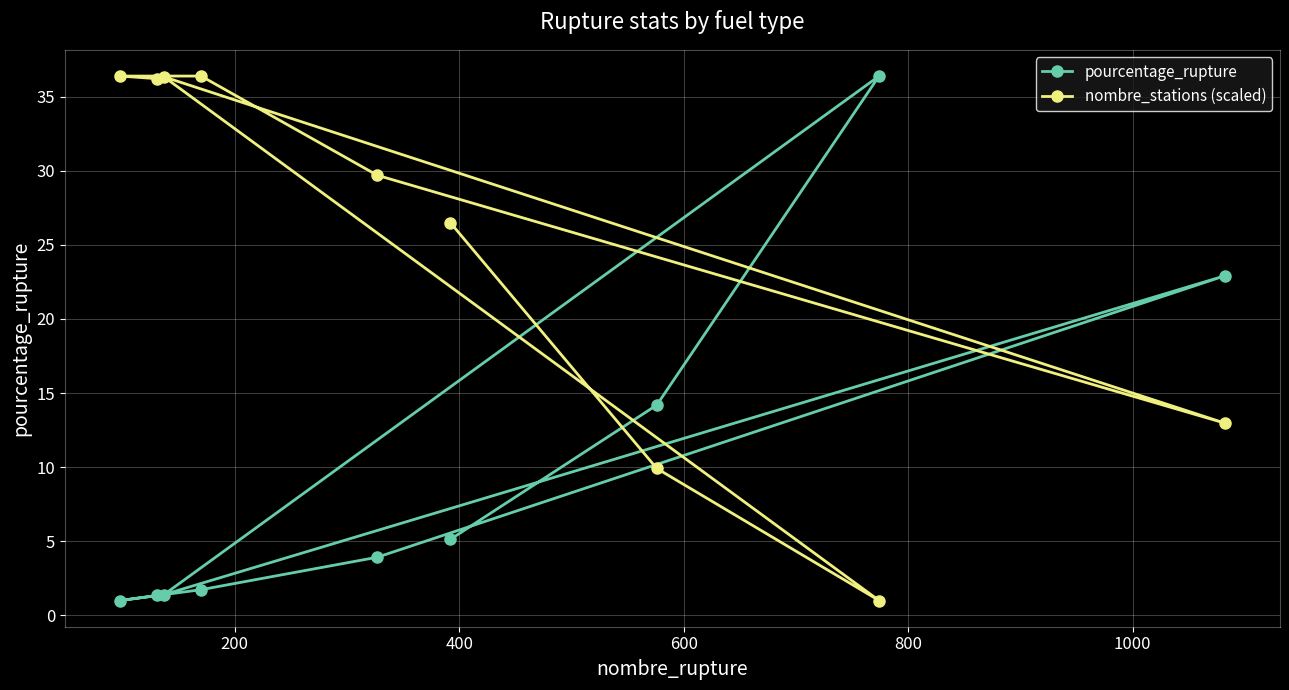

What is the difference between the maximum and second lowest values in the nombre_stations (scaled) series?

26.5